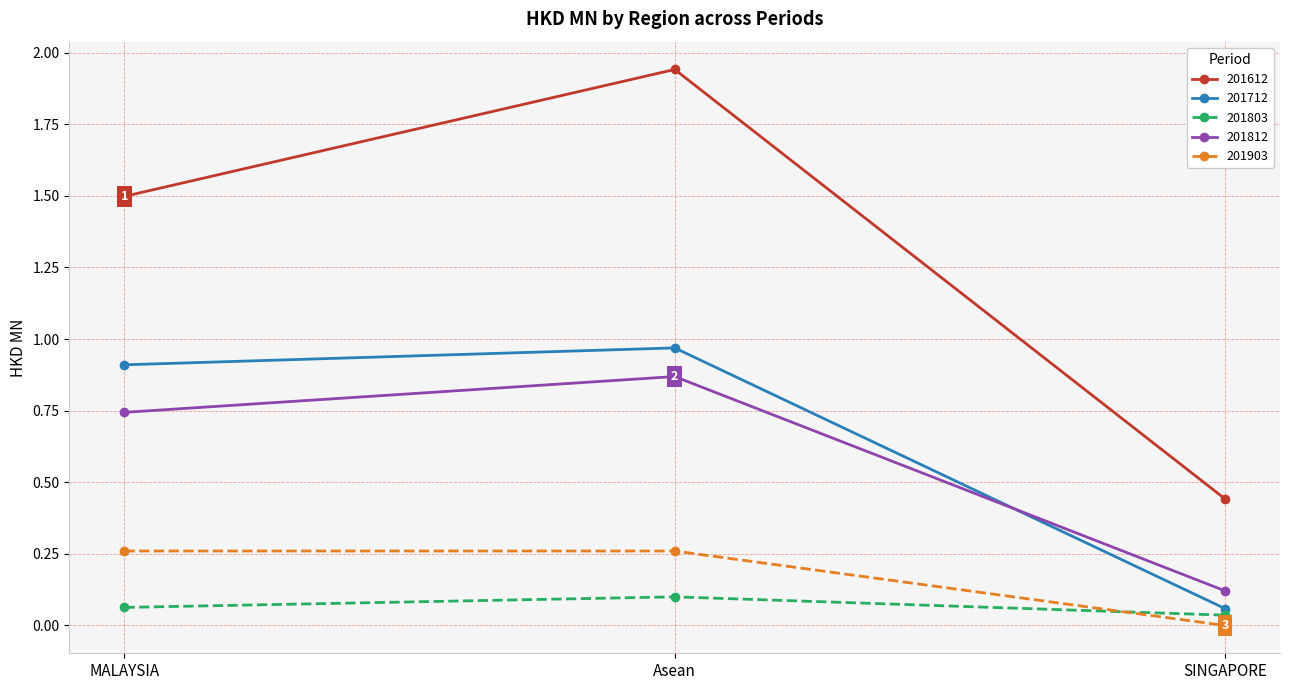

What is the label of the 2nd point from the right?

Asean